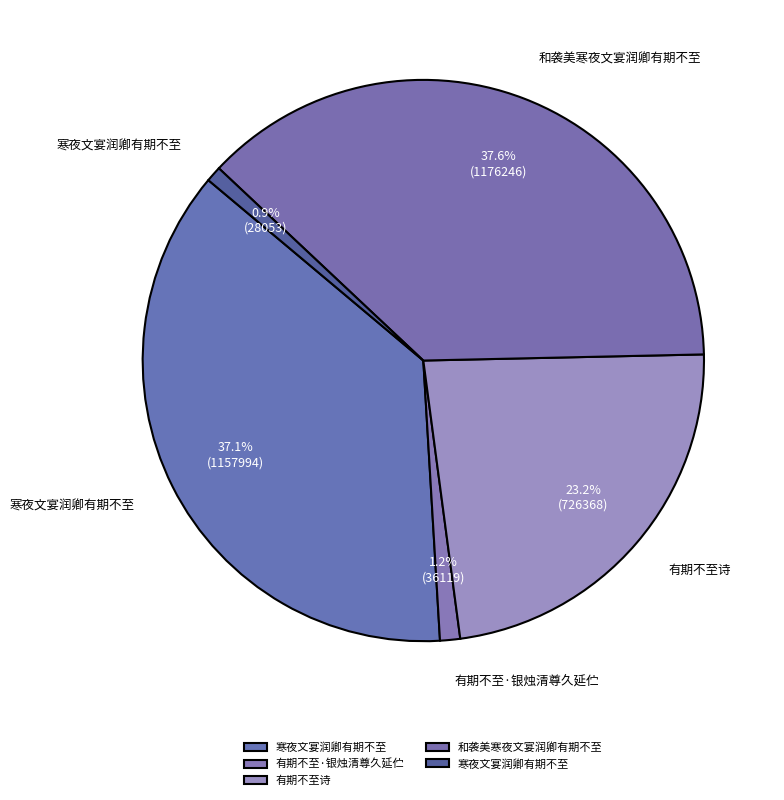

How many slices are in this pie chart?

5